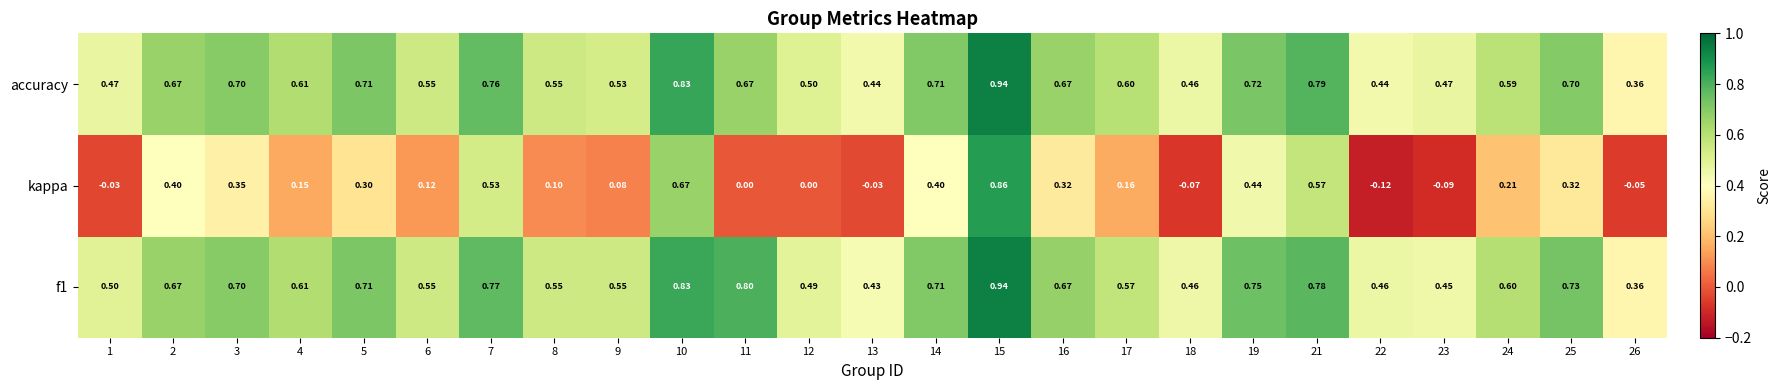

Which series has the widest spread of values?

kappa